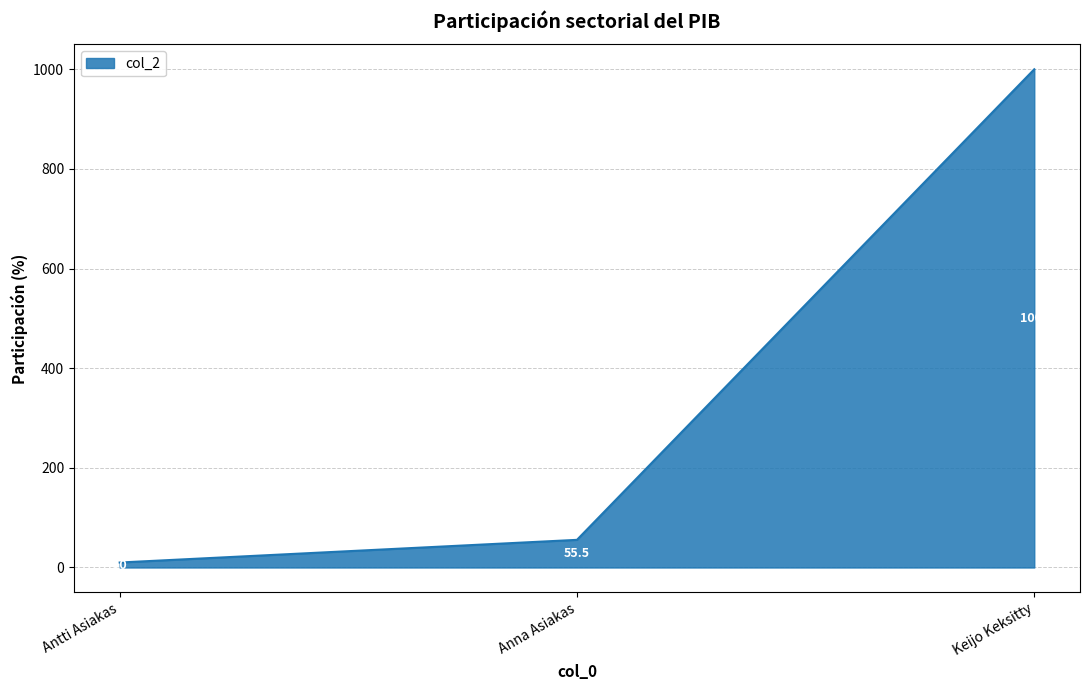

Read the value at Antti Asiakas.

10.0